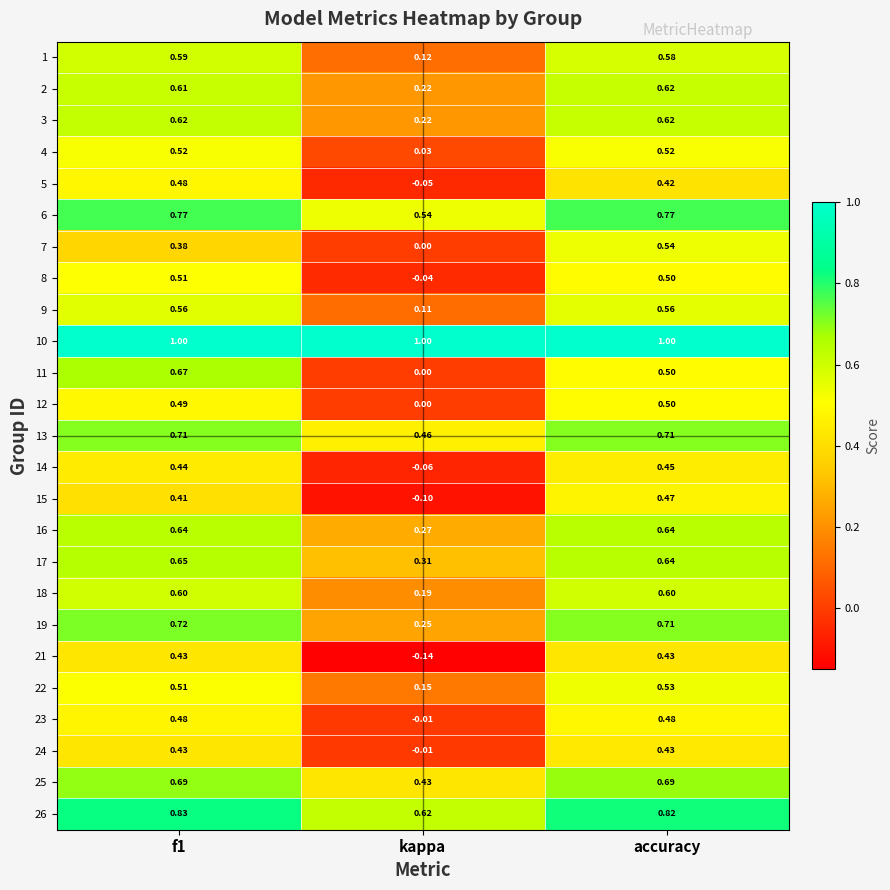

Where is 14 nearest to the value 0?

kappa